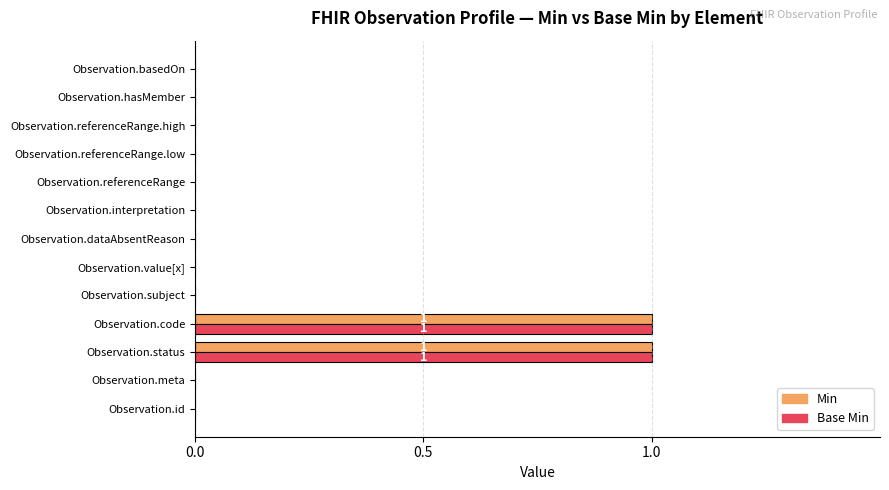

The Base Min series shows 0 at Observation.value[x]. True or false?

True